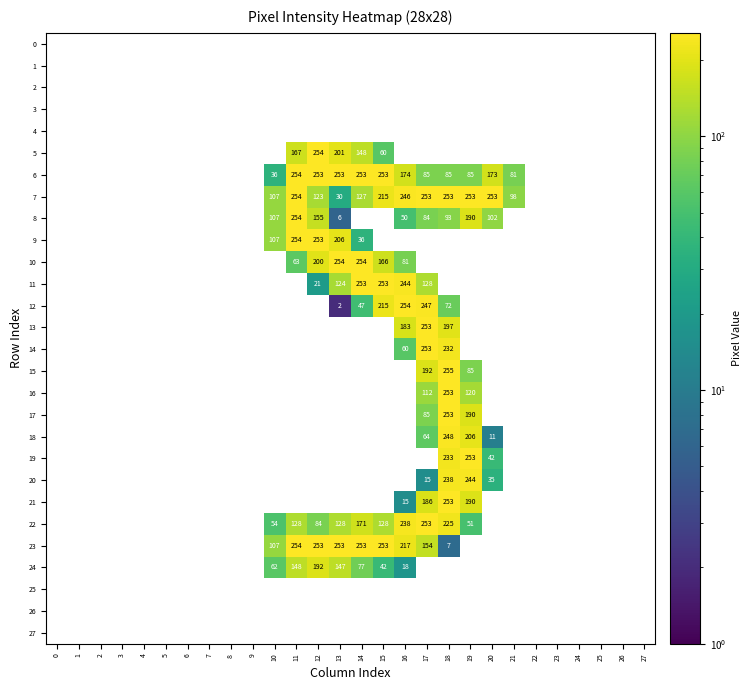

Is it true that 23 equals 253 at 14?

True